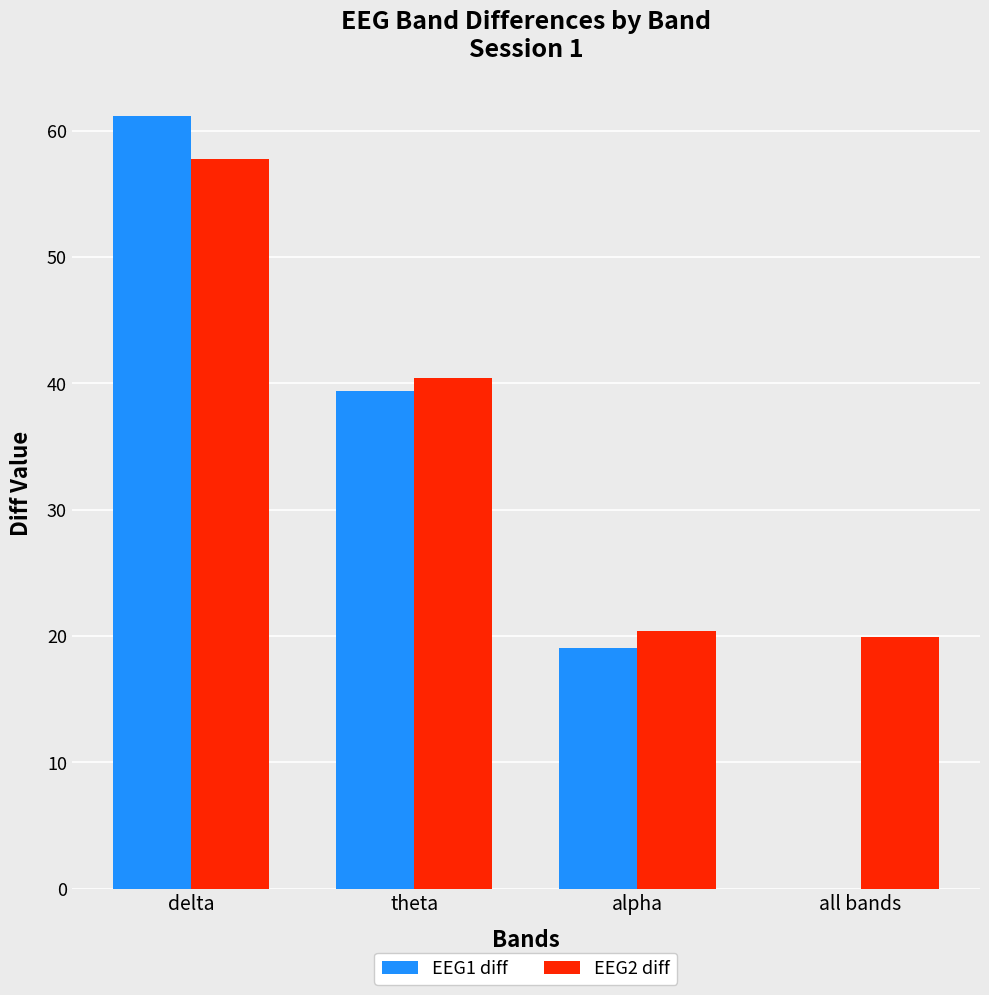

What is the sum of the EEG2 diff values at theta and delta?

98.2